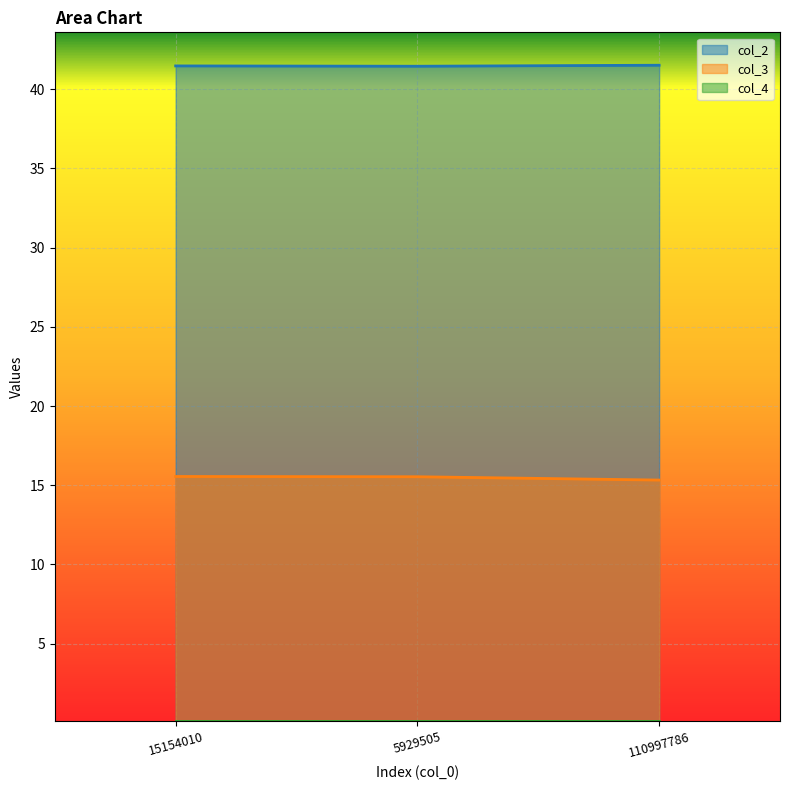

Does the chart display data point markers on the line(s)?

No